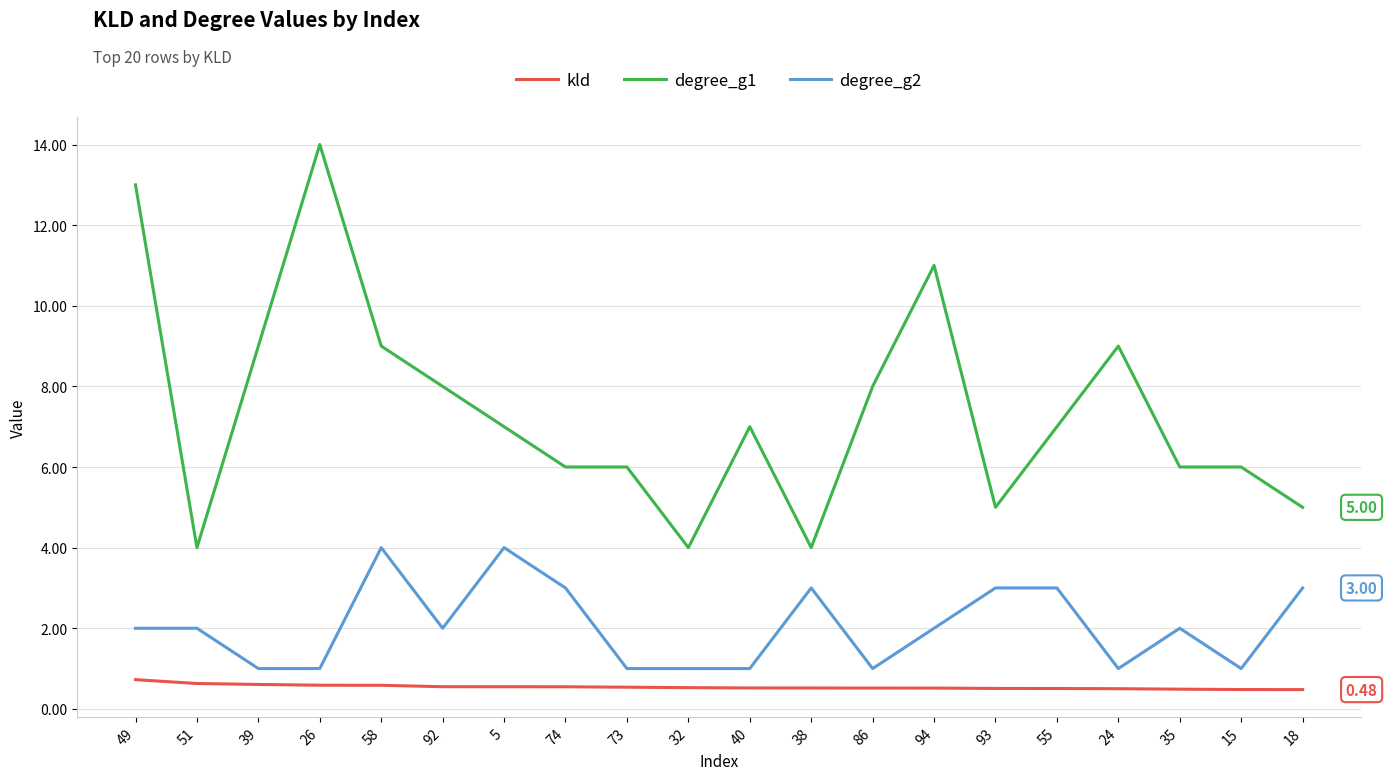

What is the sum of the degree_g1 values at 93 and 51?

9.0